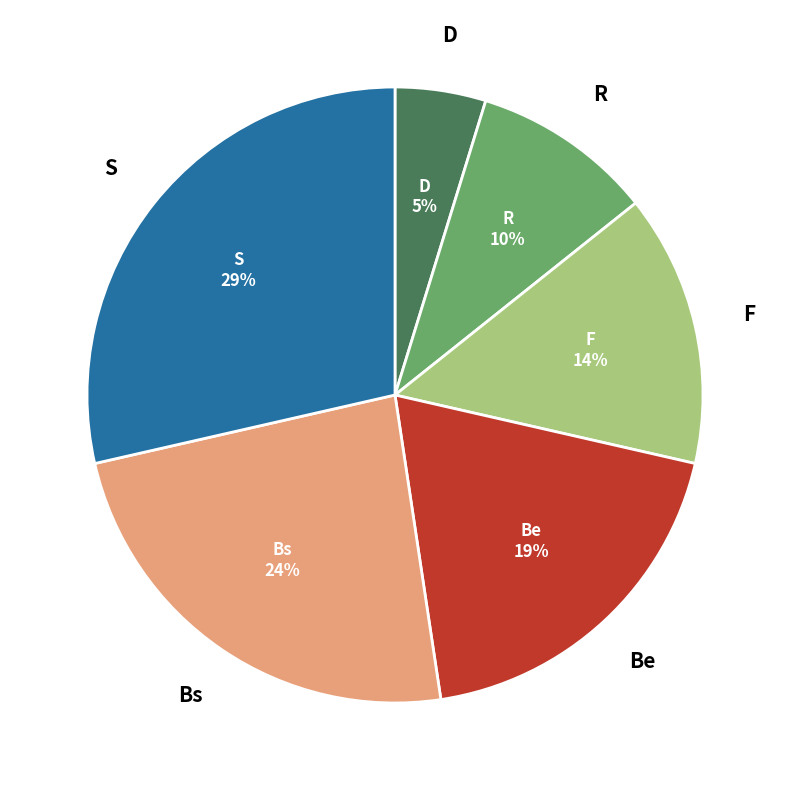

Does any single category account for the majority?

No